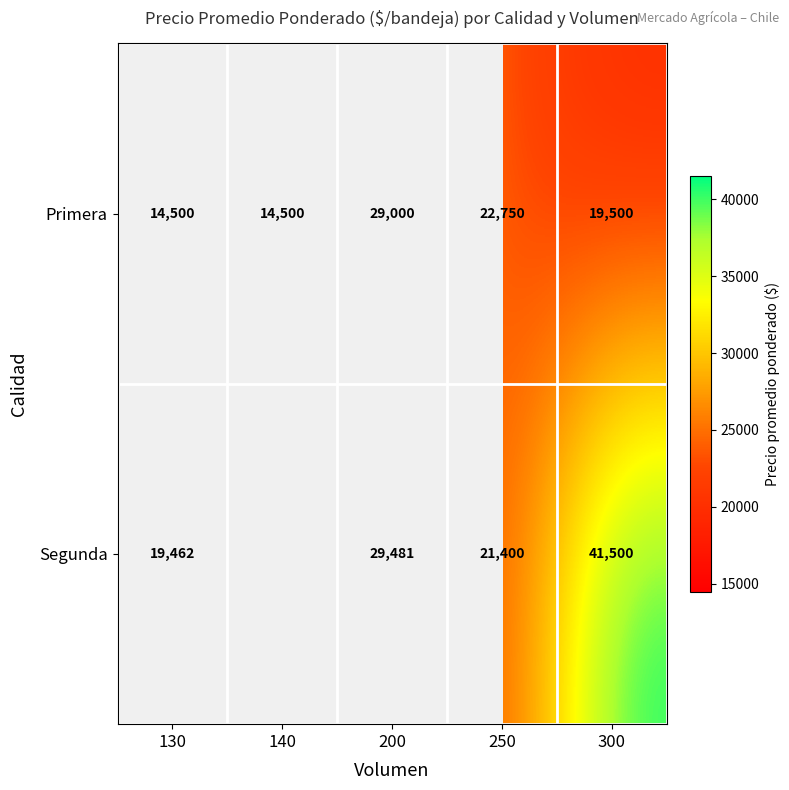

What is the spread (max minus min) of values at 250?

1350